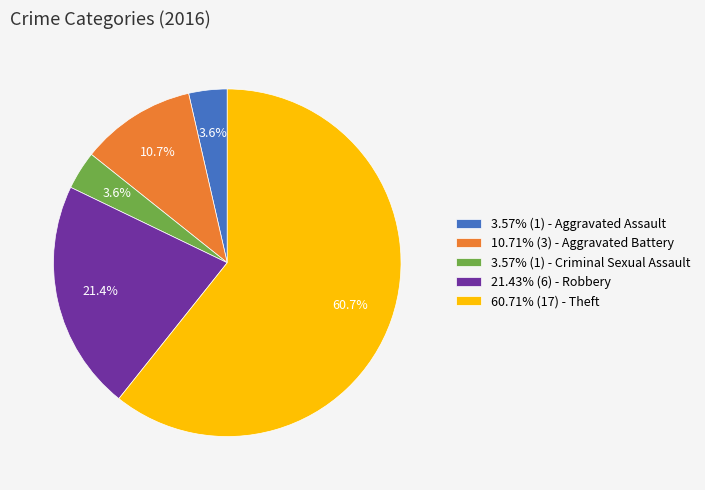

What percentage do 21.43% (6) - Robbery and 60.71% (17) - Theft together represent?

82.1%